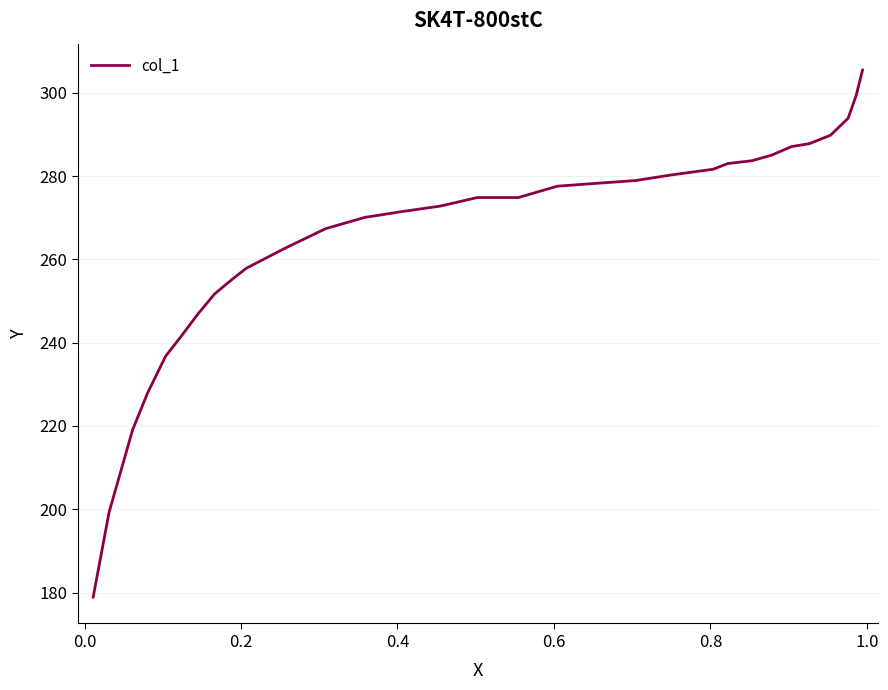

What is the difference between the maximum and minimum values?

126.5